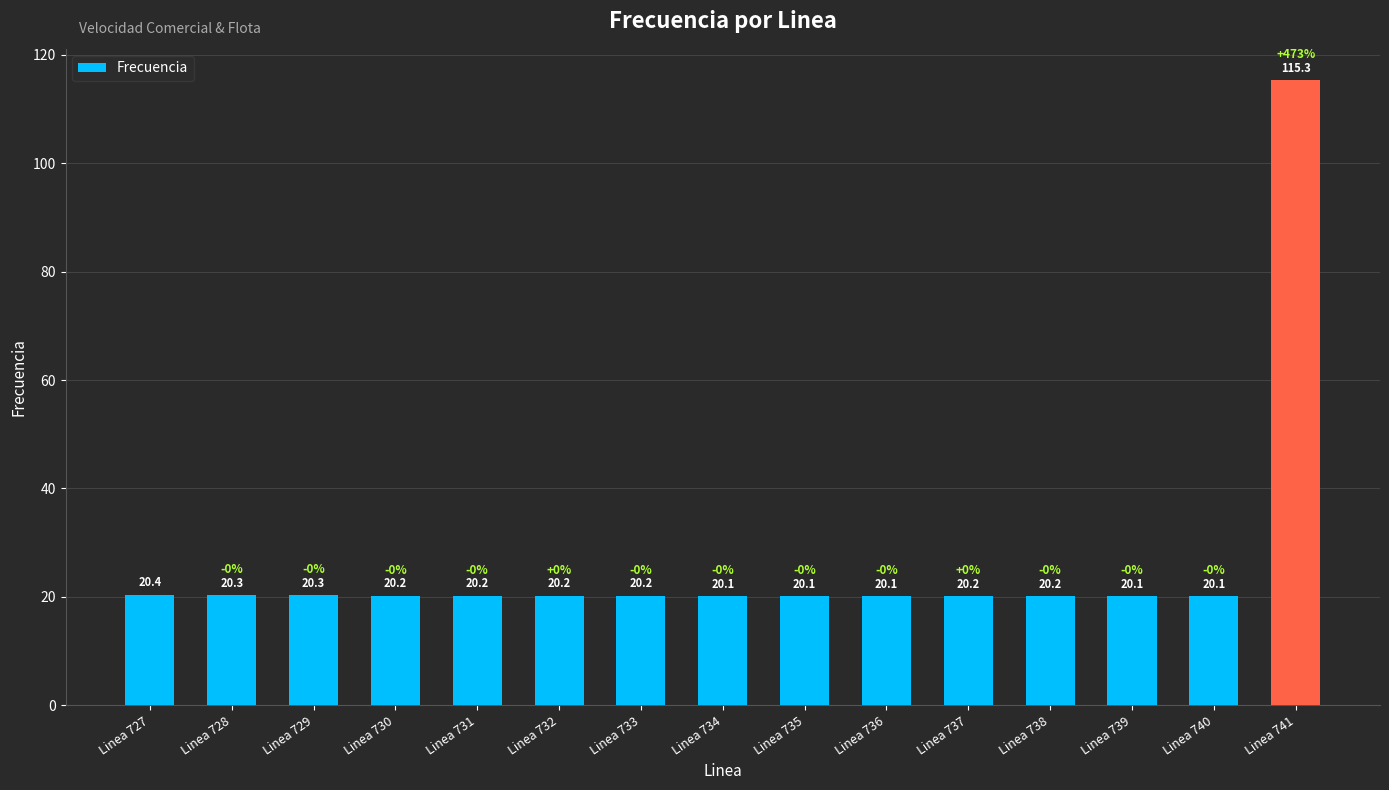

What is the maximum value shown in the chart?

115.3